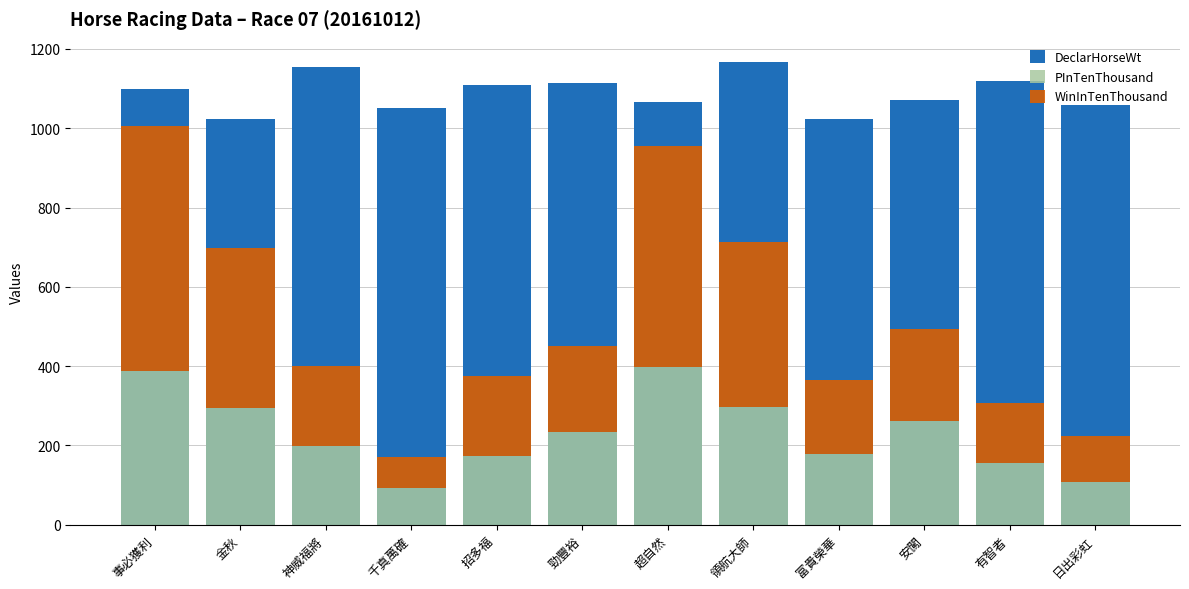

What is the label of the 2nd bar from the right?

有智者